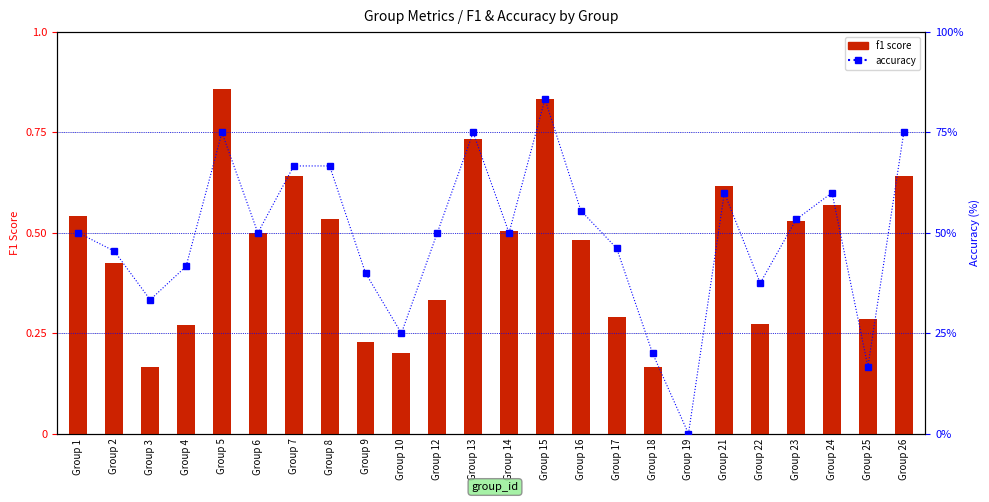

What is the total value across all series at Group 5?

75.9